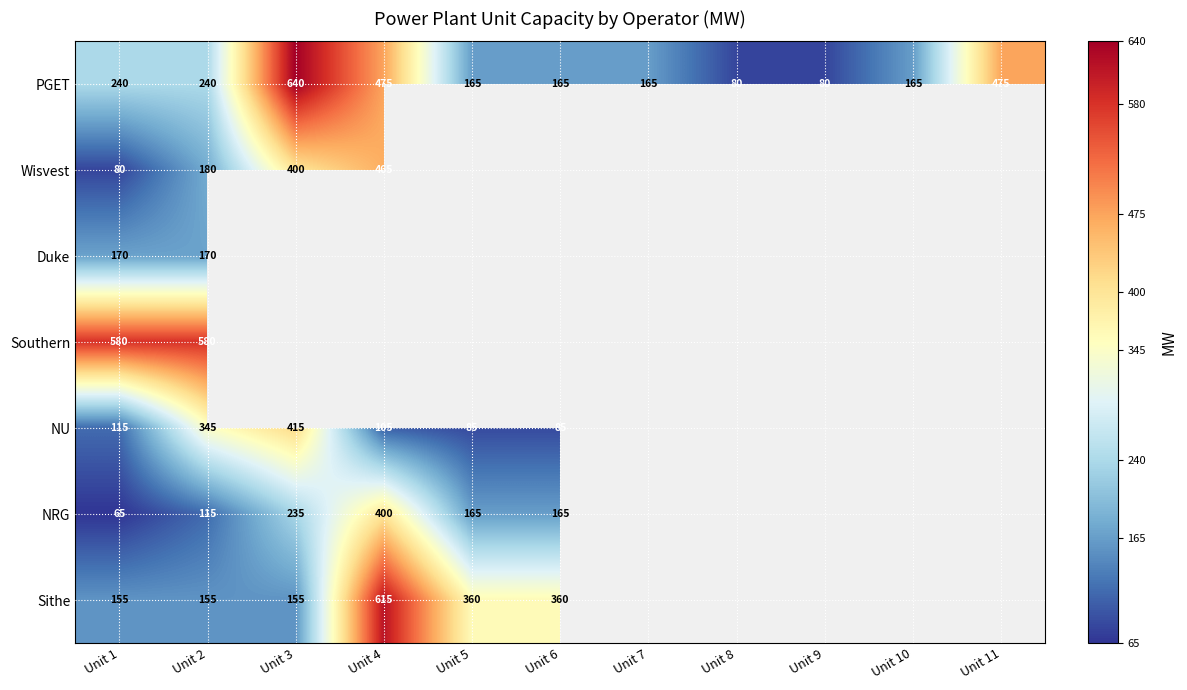

What is the difference between the highest and lowest values at Unit 1?

515